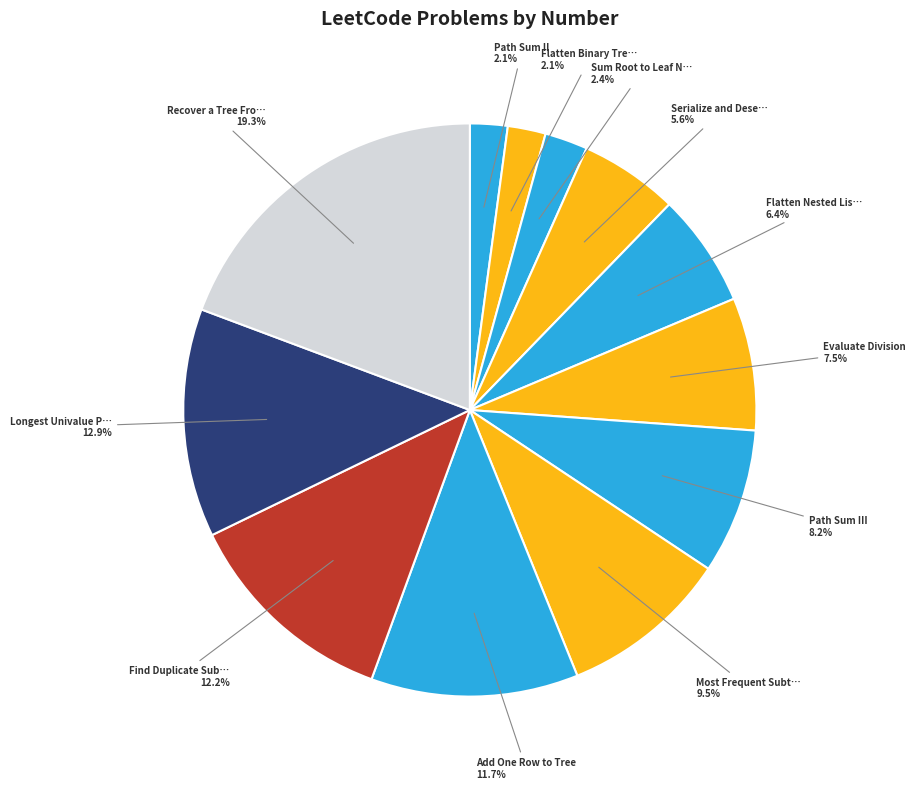

How many segments does this pie chart have?

12